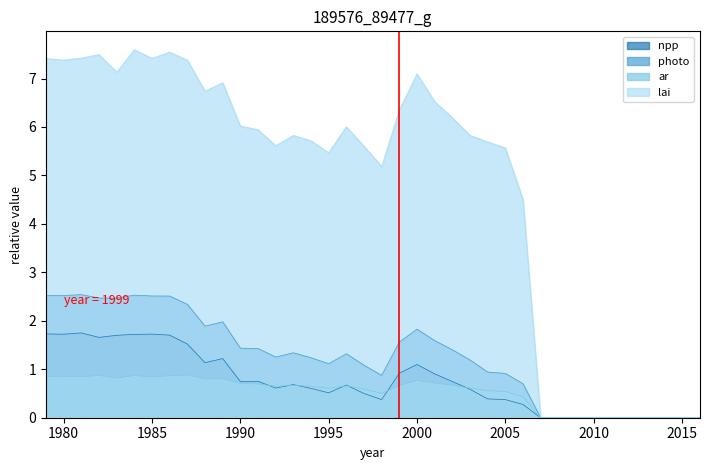

Is the value of lai at 1993 greater than the value of photo at 1986?

Yes